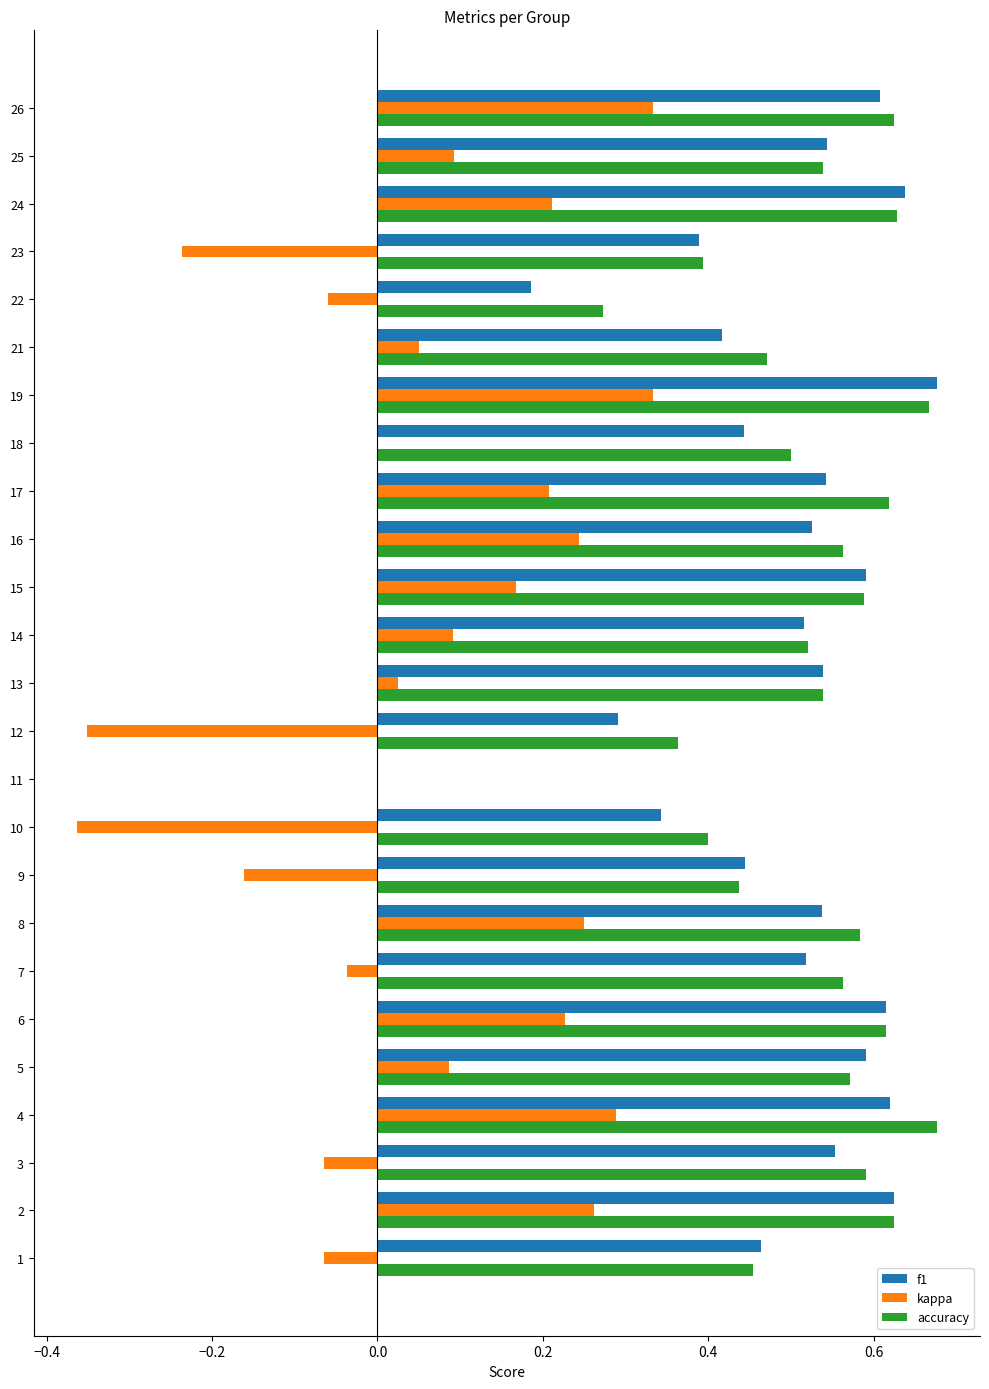

Is the value of kappa at 16 greater than the value of f1 at 19?

No